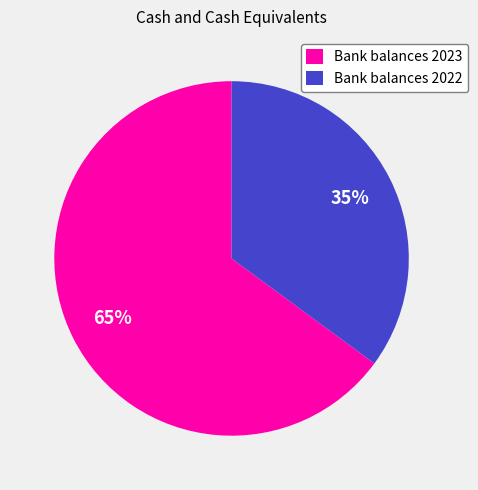

Does any single category account for the majority?

Yes